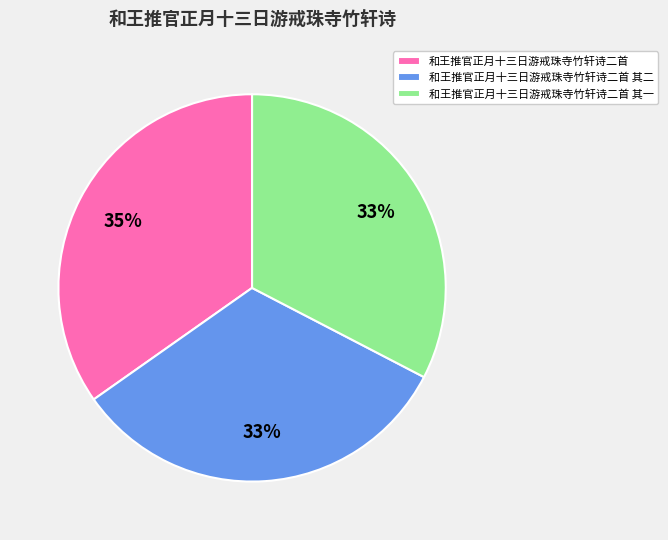

Is there any slice that represents more than half of the pie?

No